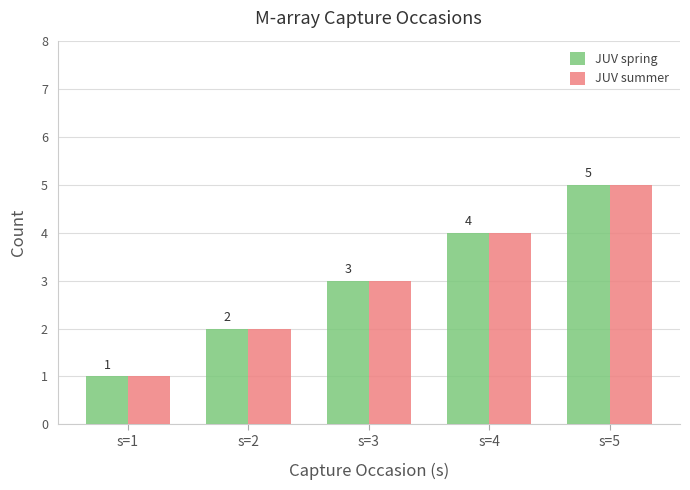

Reading right to left, list all the values displayed in this chart.

JUV spring: s=5=5	s=4=4	s=3=3	s=2=2	s=1=1
JUV summer: s=5=5	s=4=4	s=3=3	s=2=2	s=1=1